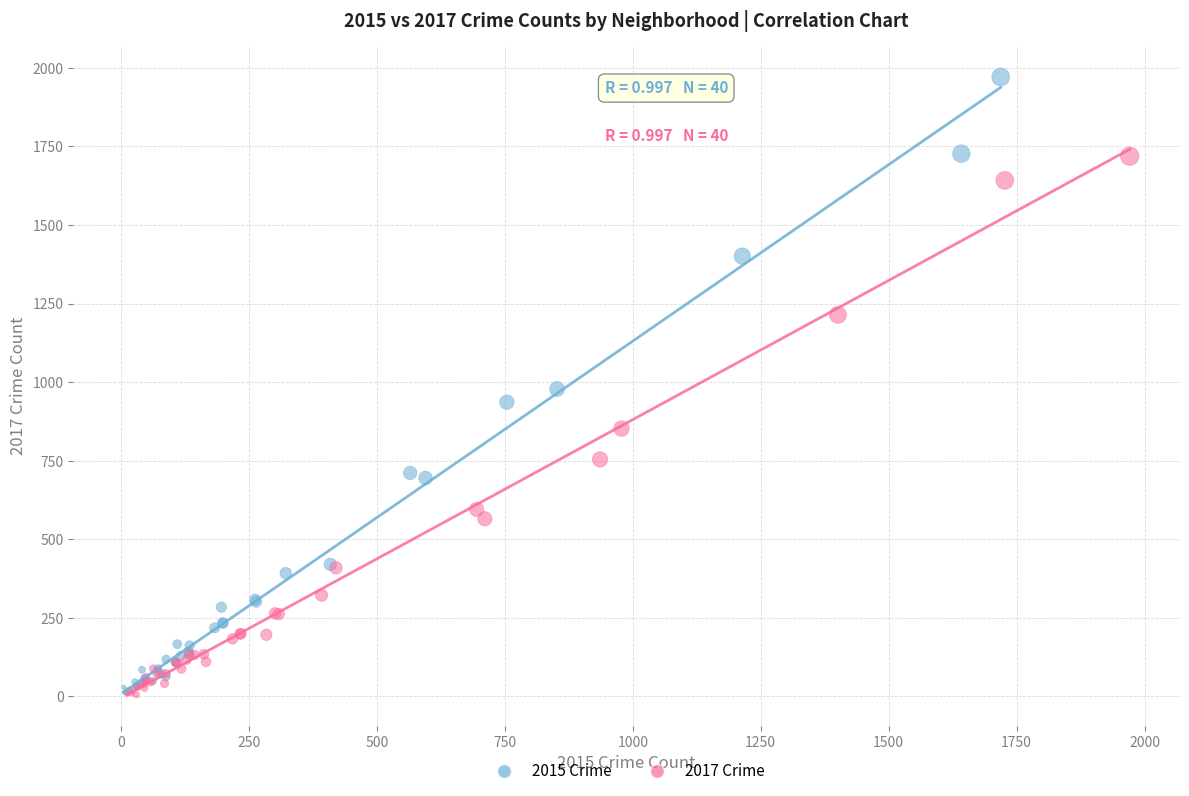

Which series contains the highest Y value?

2015 Crime